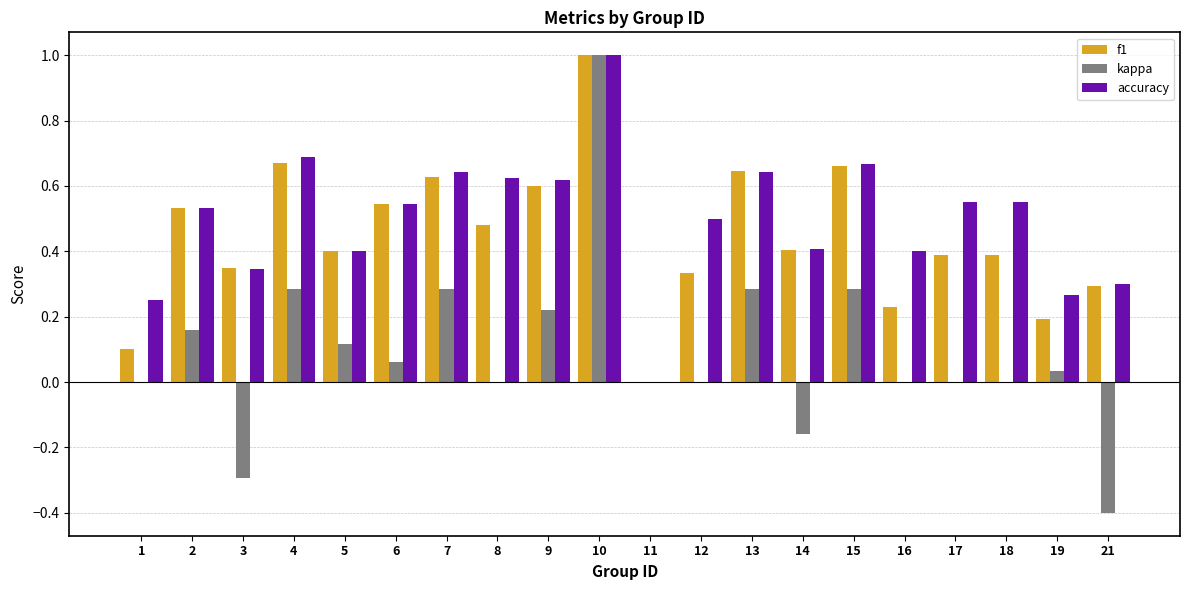

What is the total value across all series at 8?

1.1